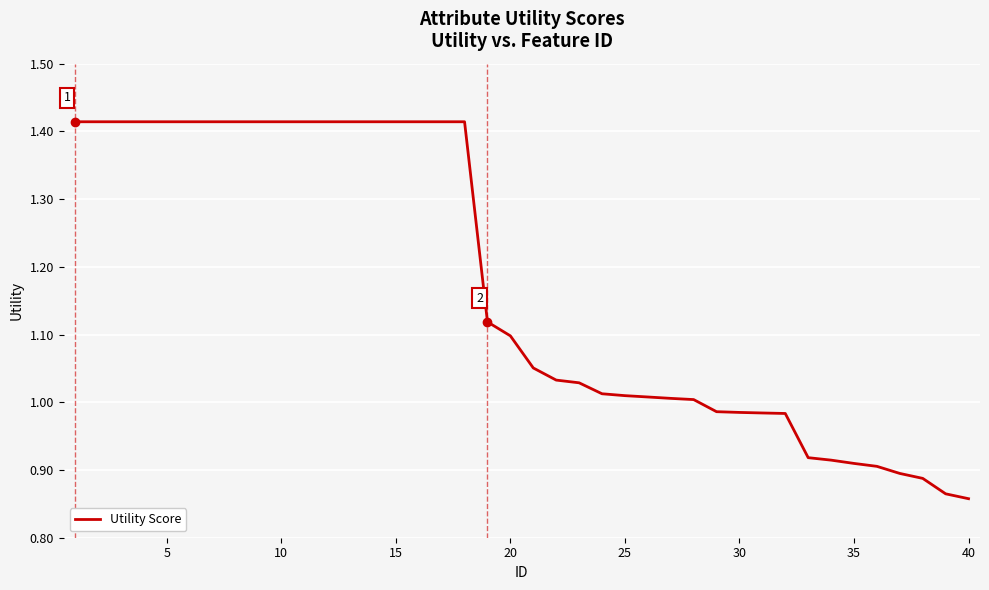

What is the difference between the maximum and minimum values?

0.6